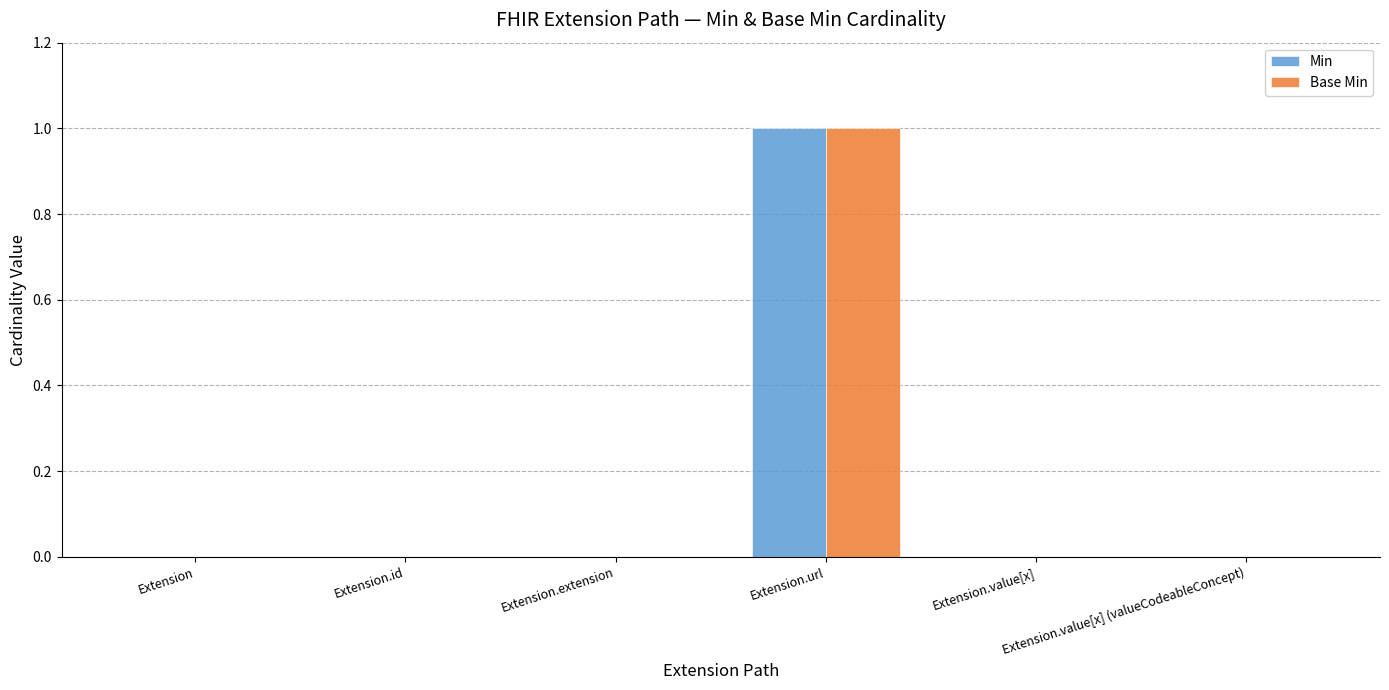

How many groups of bars are there?

6